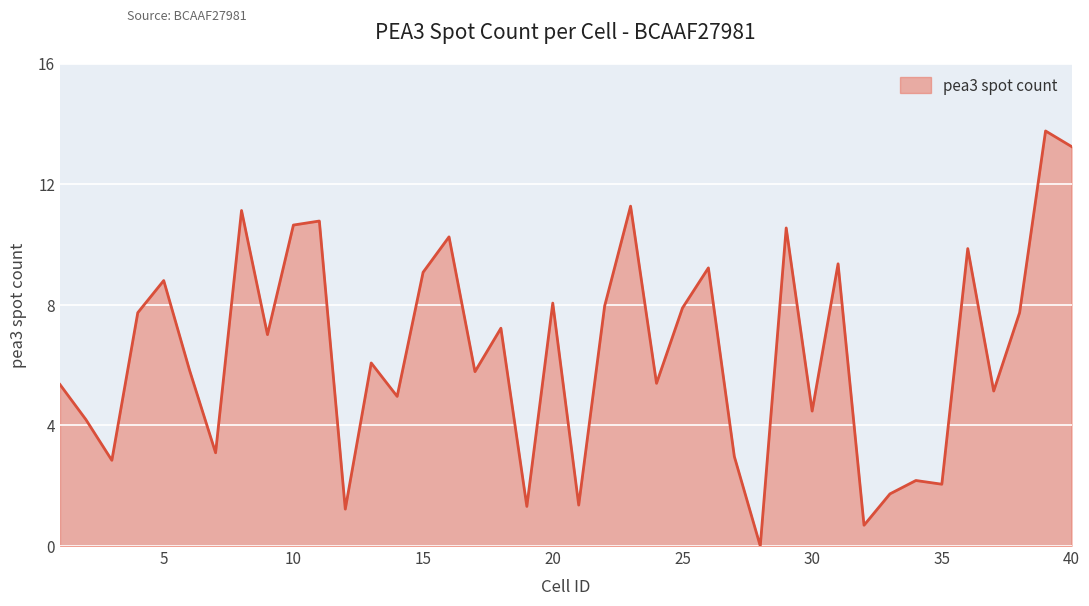

What is the greatest value displayed?

13.8